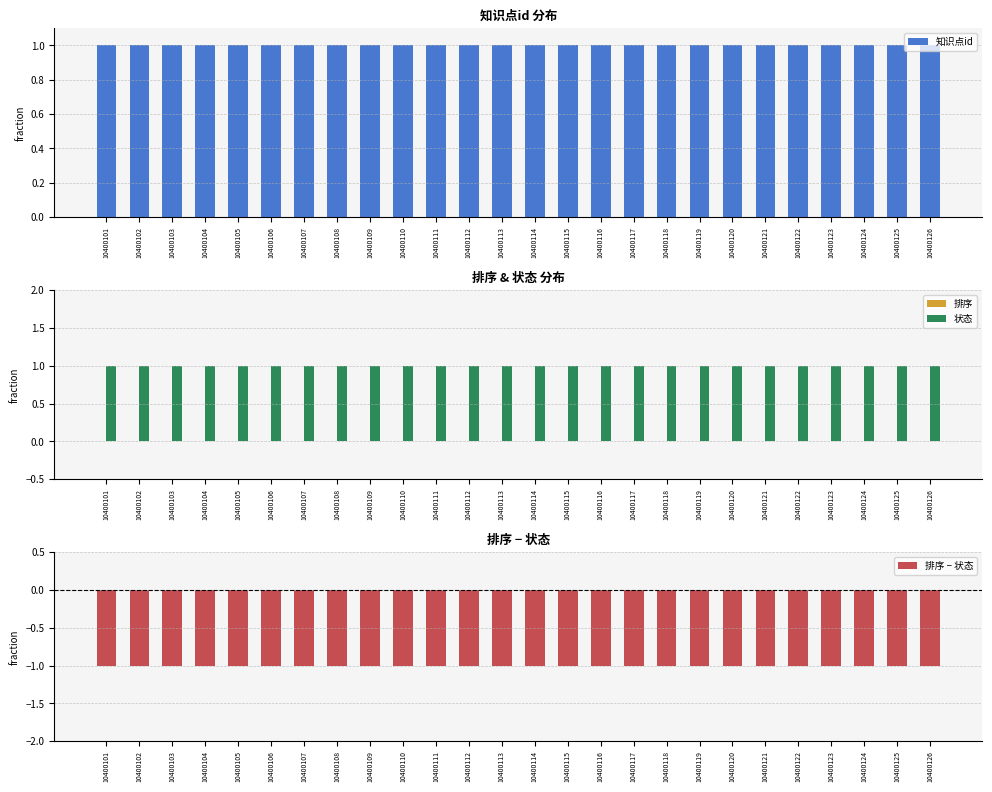

What is the value of the 状态 bar at the 9th from the left?

1